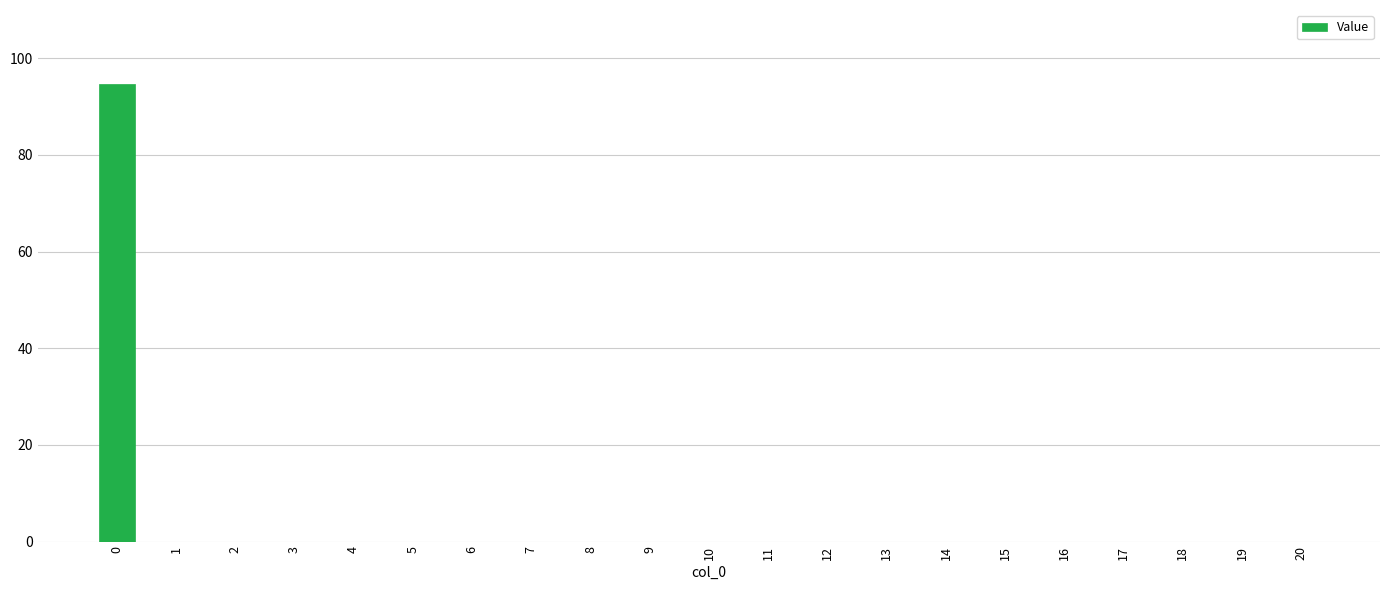

What is the greatest value displayed?

94.6